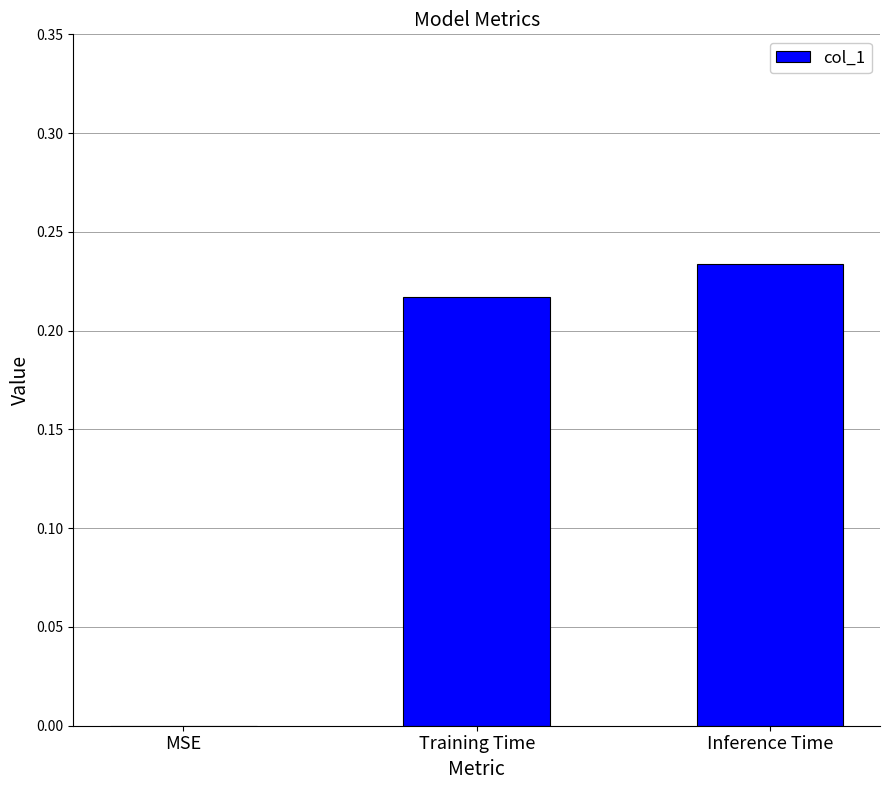

Which label corresponds to the largest value in the chart?

Inference Time